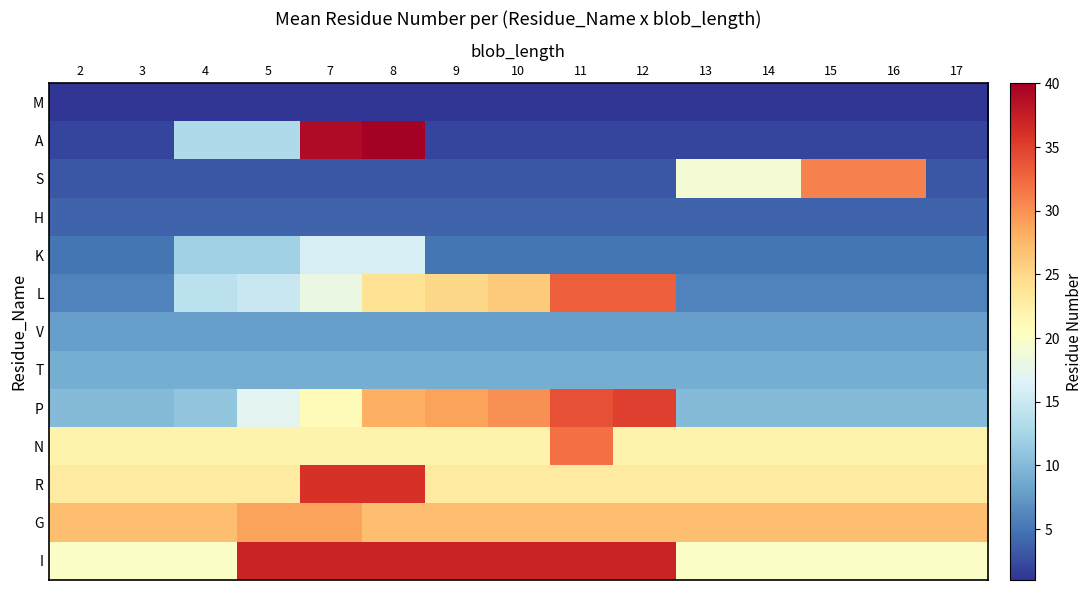

Reading right to left, list all the values displayed in this chart.

M: 17=1	16=1	15=1	14=1	13=1	12=1	11=1	10=1	9=1	8=1	7=1	5=1	4=1	3=1	2=1
A: 17=2	16=2	15=2	14=2	13=2	12=2	11=2	10=2	9=2	8=40	7=39	5=13	4=13	3=2	2=2
S: 17=3	16=31	15=31	14=19	13=19	12=3	11=3	10=3	9=3	8=3	7=3	5=3	4=3	3=3	2=3
H: 17=4	16=4	15=4	14=4	13=4	12=4	11=4	10=4	9=4	8=4	7=4	5=4	4=4	3=4	2=4
K: 17=5	16=5	15=5	14=5	13=5	12=5	11=5	10=5	9=5	8=16	7=16	5=12	4=12	3=5	2=5
L: 17=6	16=6	15=6	14=6	13=6	12=33	11=33	10=26	9=25	8=24	7=18	5=15	4=14	3=6	2=6
V: 17=8	16=8	15=8	14=8	13=8	12=8	11=8	10=8	9=8	8=8	7=8	5=8	4=8	3=8	2=8
T: 17=9	16=9	15=9	14=9	13=9	12=9	11=9	10=9	9=9	8=9	7=9	5=9	4=9	3=9	2=9
P: 17=10	16=10	15=10	14=10	13=10	12=35	11=34	10=30	9=29	8=28	7=21	5=17	4=11	3=10	2=10
N: 17=22	16=22	15=22	14=22	13=22	12=22	11=32	10=22	9=22	8=22	7=22	5=22	4=22	3=22	2=22
R: 17=23	16=23	15=23	14=23	13=23	12=23	11=23	10=23	9=23	8=36	7=36	5=23	4=23	3=23	2=23
G: 17=27	16=27	15=27	14=27	13=27	12=27	11=27	10=27	9=27	8=27	7=29	5=29	4=27	3=27	2=27
I: 17=20	16=20	15=20	14=20	13=20	12=37	11=37	10=37	9=37	8=37	7=37	5=37	4=20	3=20	2=20